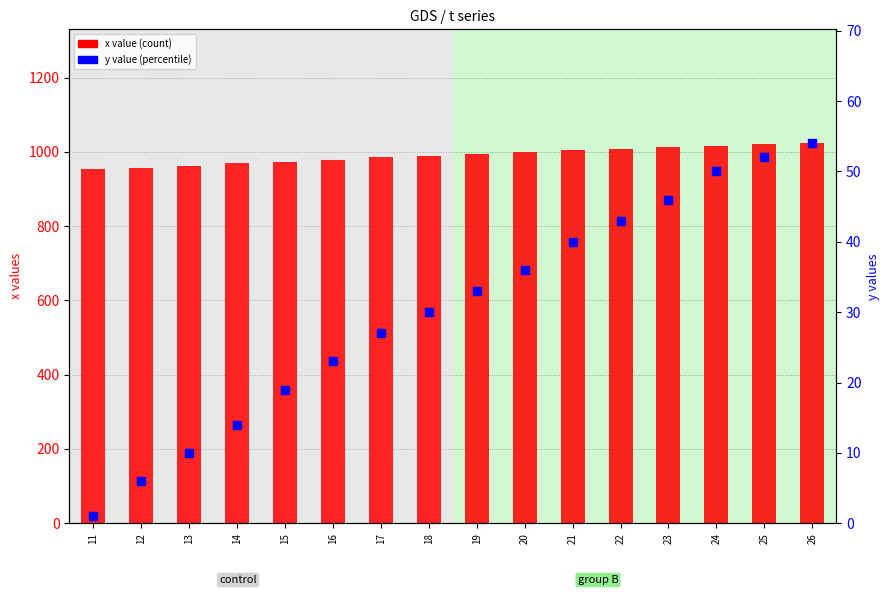

Which series has the largest Y range (max minus min)?

x value (count)